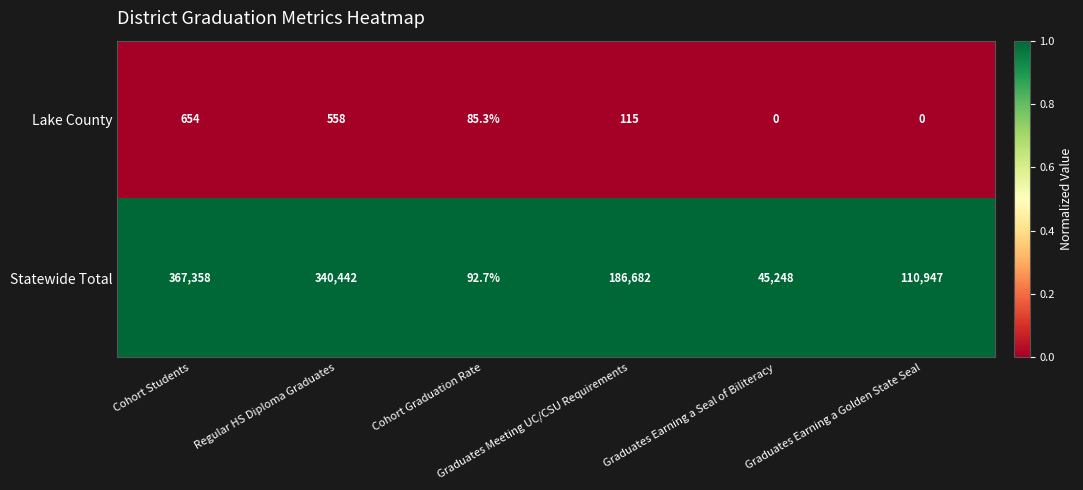

List the series in order of their overall mean, lowest first.

Lake County, Statewide Total